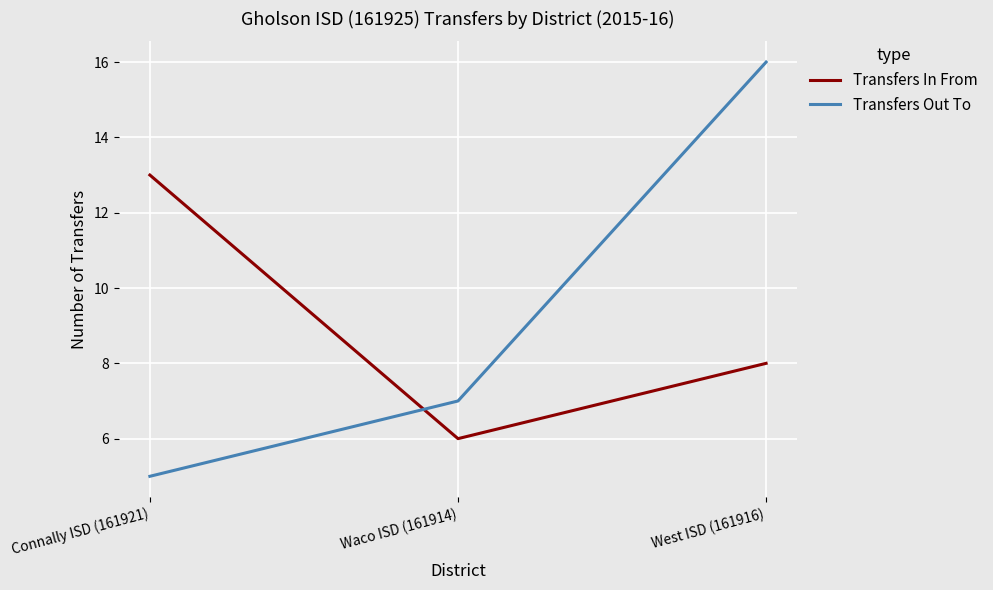

At how many categories does at least one series exceed 14?

1